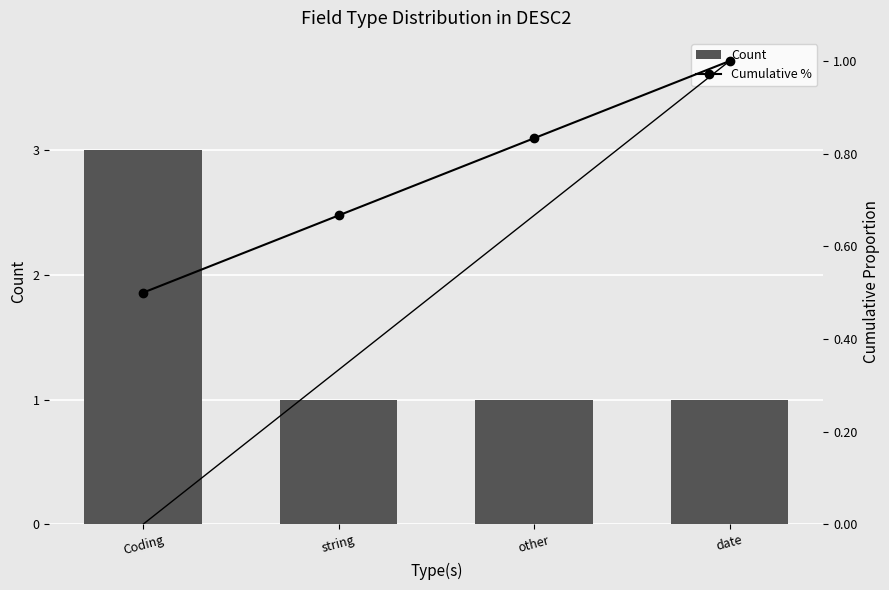

Is the value of Cumulative % at date greater than the value of Count at string?

No